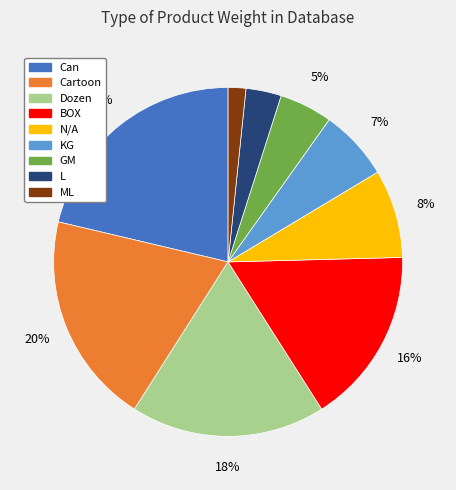

To the nearest percent, what percentage of the pie is ML?

2%